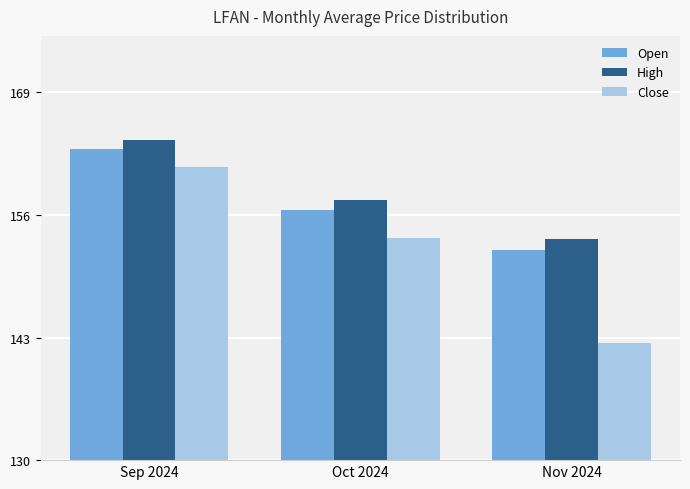

What is the greatest value displayed?

164.0